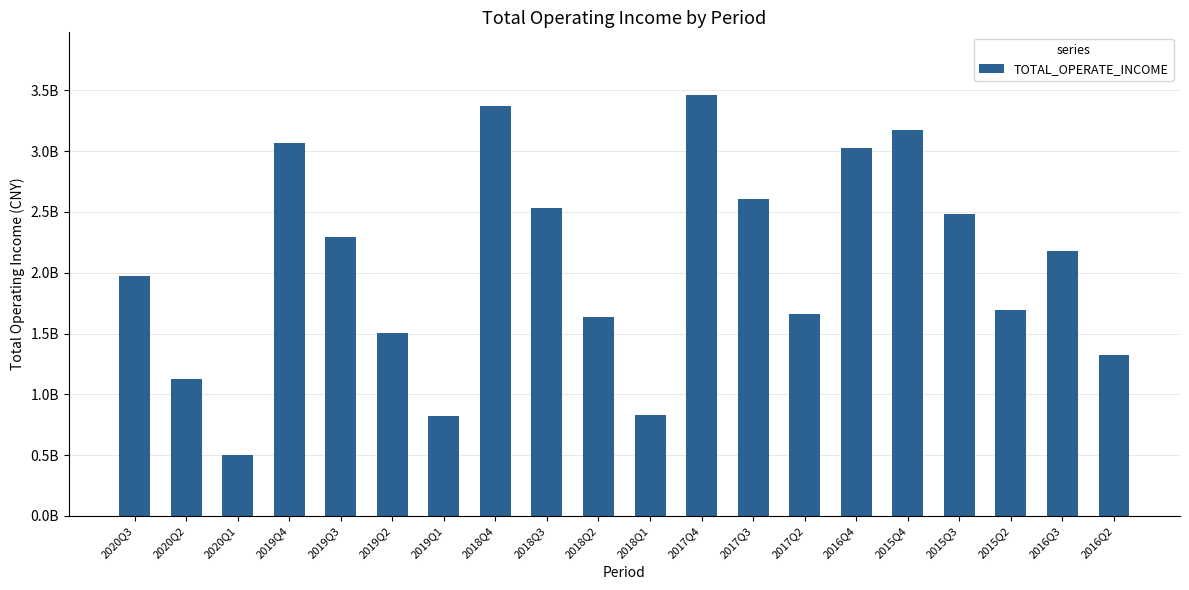

At which category does the chart reach its minimum across all series?

2020Q1